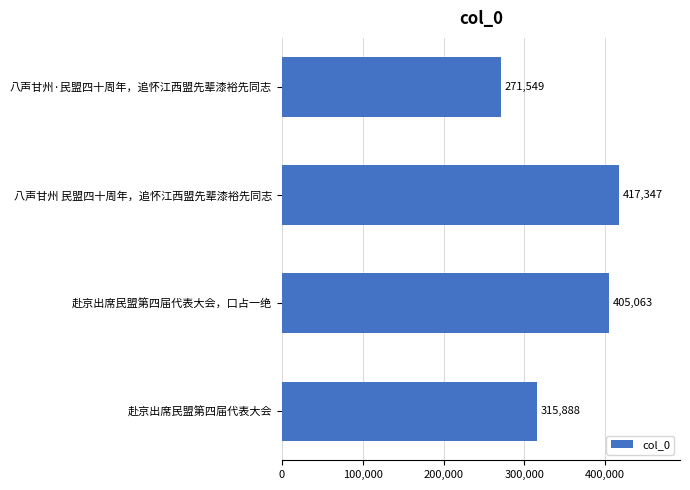

Rank the categories by value from lowest to highest.

八声甘州·民盟四十周年，追怀江西盟先辈漆裕先同志, 赴京出席民盟第四届代表大会, 赴京出席民盟第四届代表大会，口占一绝, 八声甘州 民盟四十周年，追怀江西盟先辈漆裕先同志